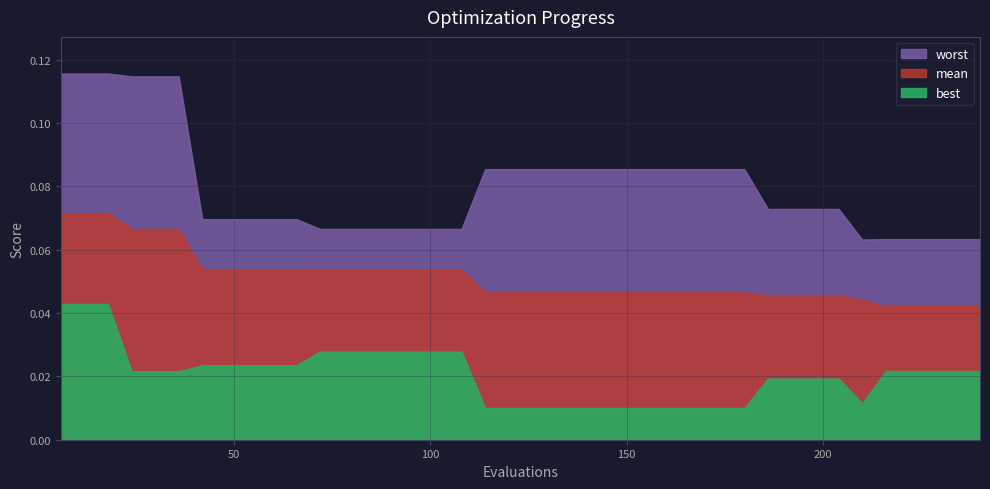

The worst series shows 0.1 at 108. True or false?

True